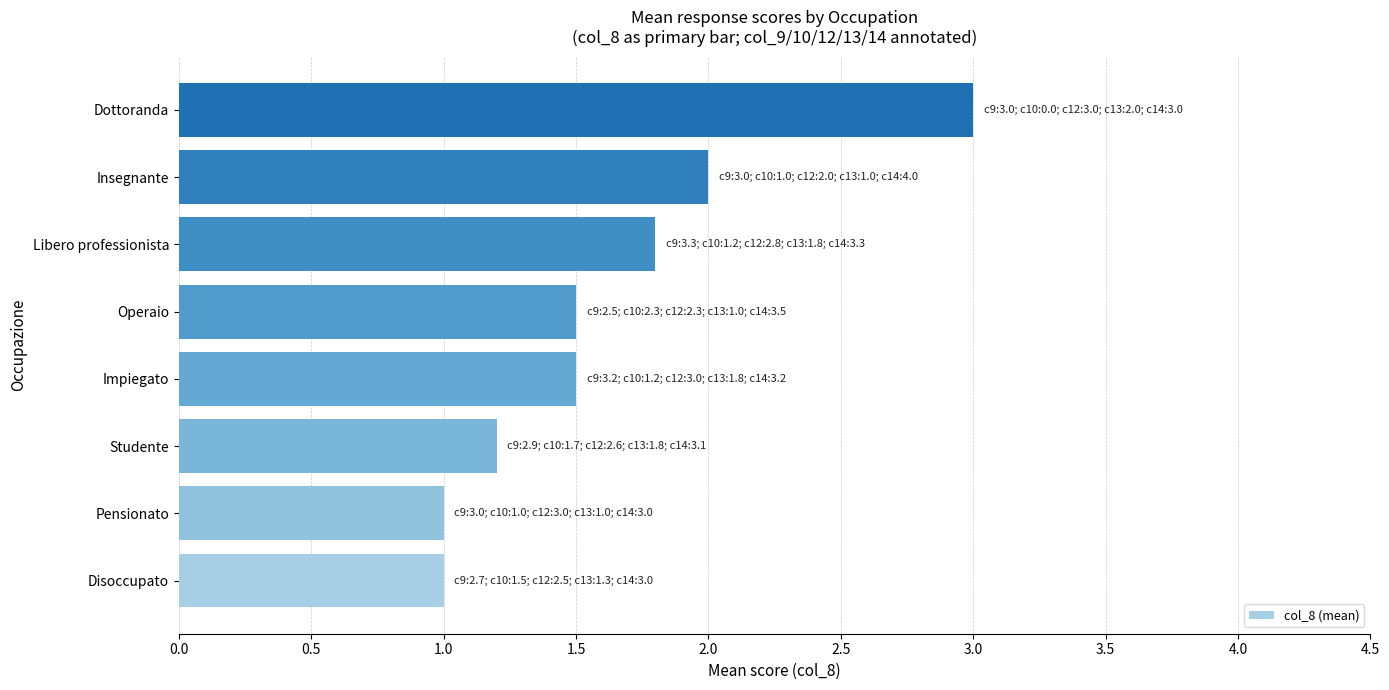

The value at Operaio is 2.7. True or false?

False